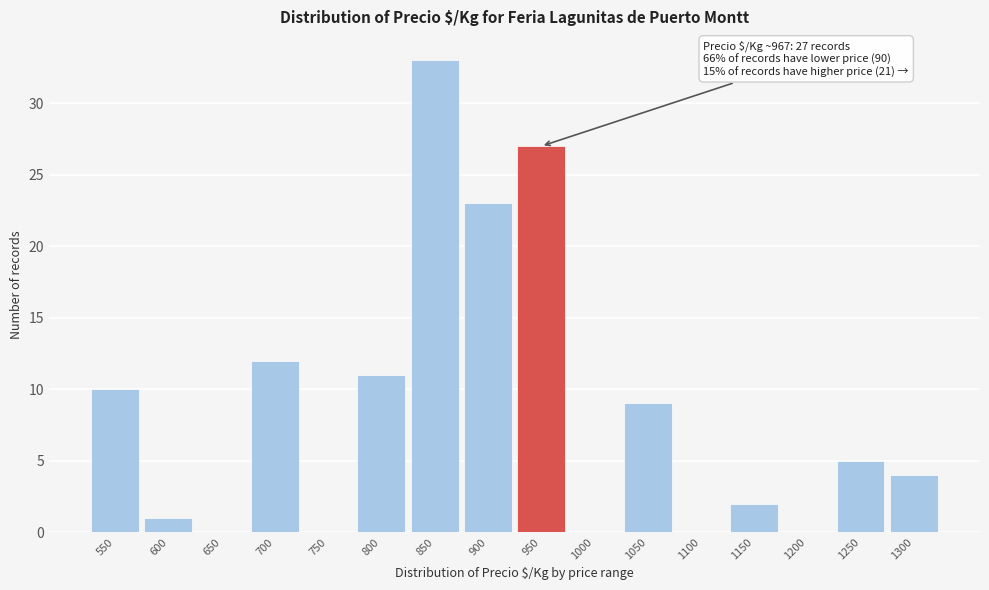

Reading left to right, extract all data points from this chart.

550=10	600=1	650=0	700=12	750=0	800=11	850=33	900=23	950=27	1000=0	1050=9	1100=0	1150=2	1200=0	1250=5	1300=4